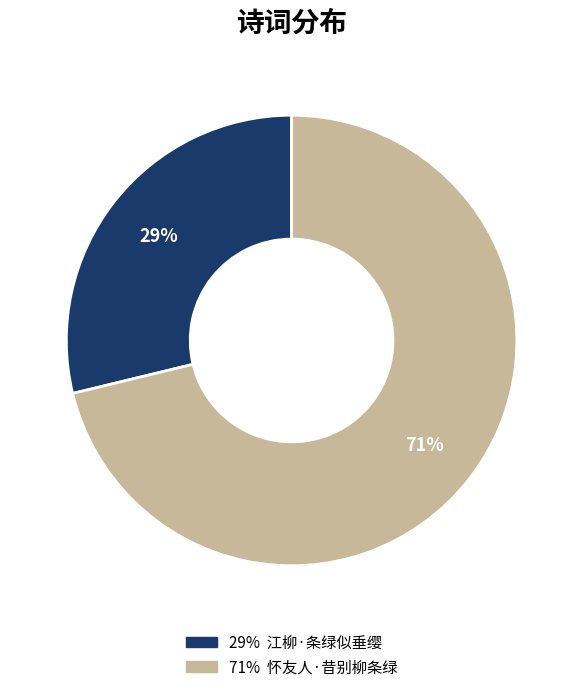

Count the number of slices in the pie.

2